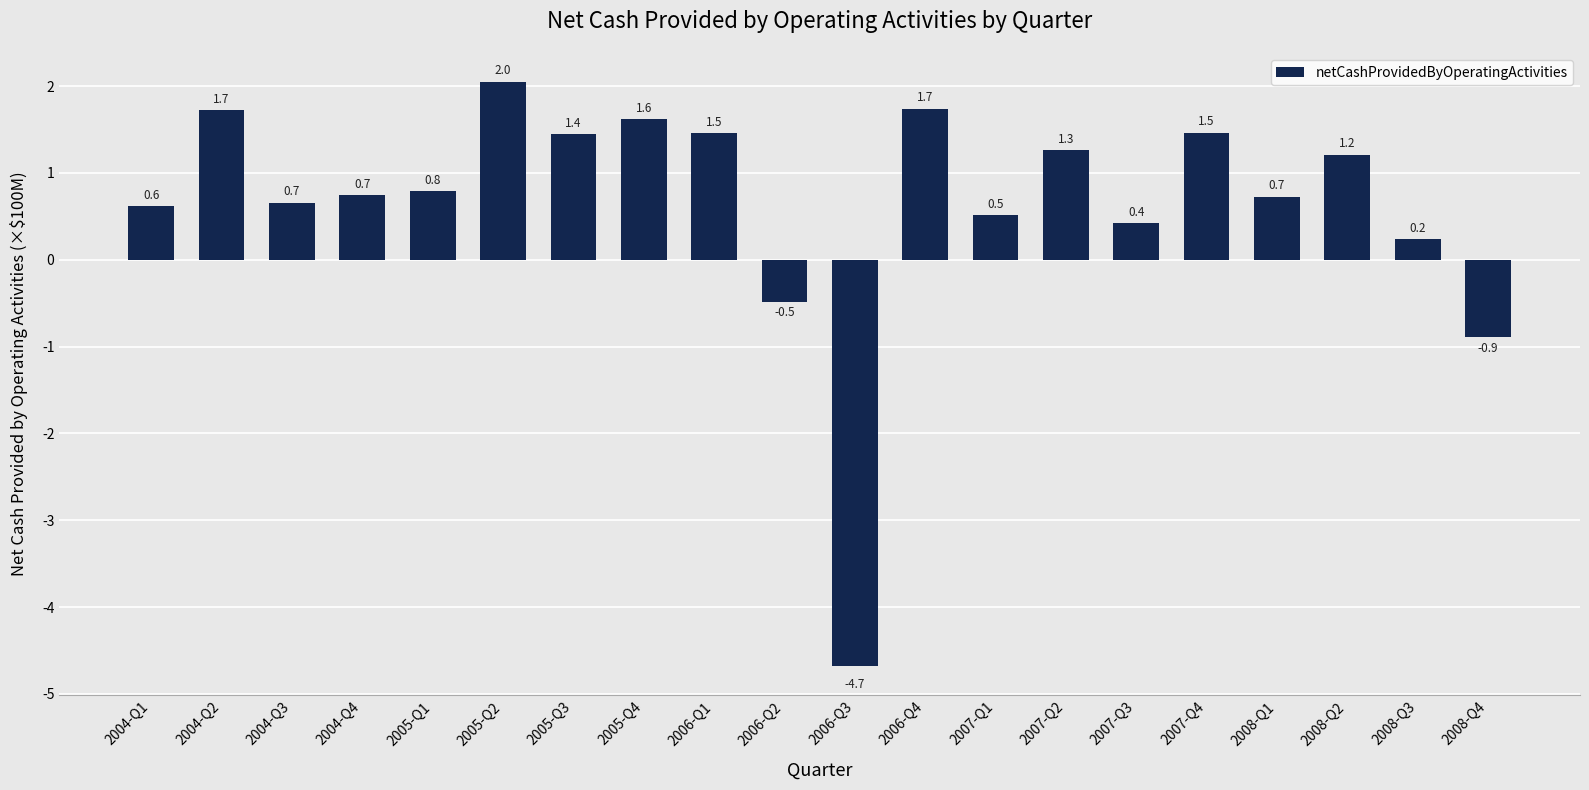

Are the bars grouped side by side (vs. stacked)?

No